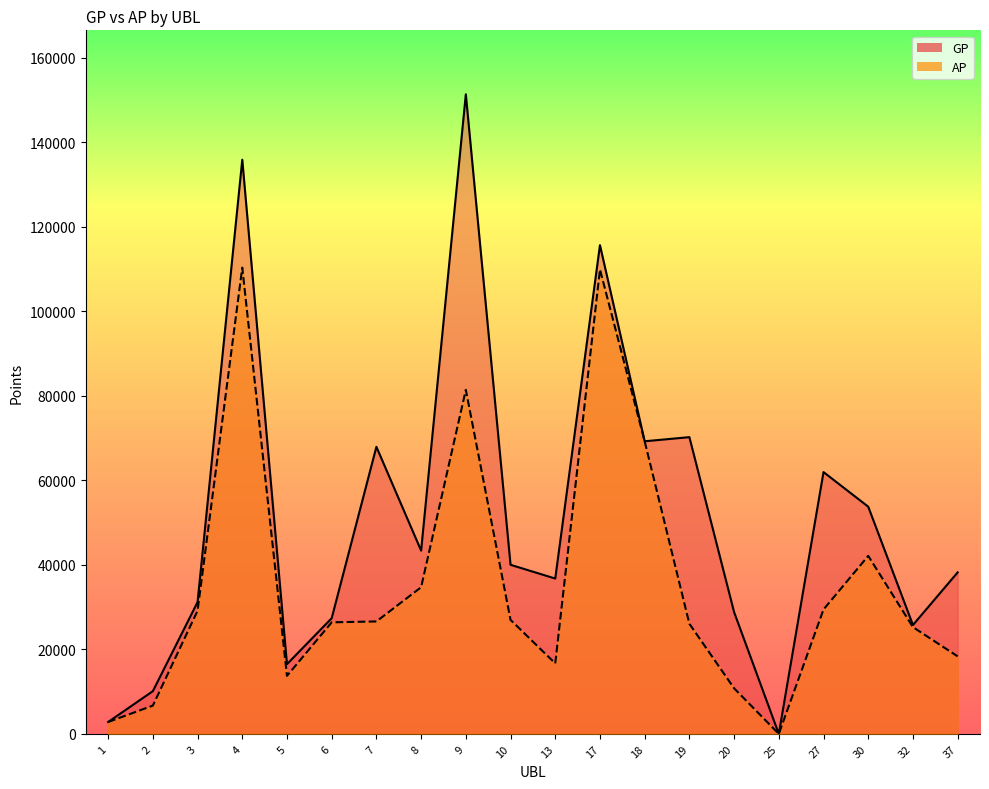

Which series changed the most between 9 and 32?

GP